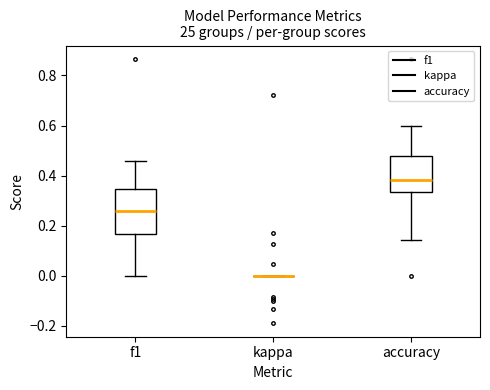

Reading left to right, read every box against the y-axis: the position of its median line, the range the box covers, and the ends of its whiskers. The values are not printed on the chart, so give them approximately, as read against the axis.

f1: median 0.26, box 0.16 to 0.34, whiskers 0.00 to 0.46
kappa: box collapsed to a line at 0.00, whiskers 0.00 to 0.00
accuracy: median 0.38, box 0.34 to 0.48, whiskers 0.14 to 0.60